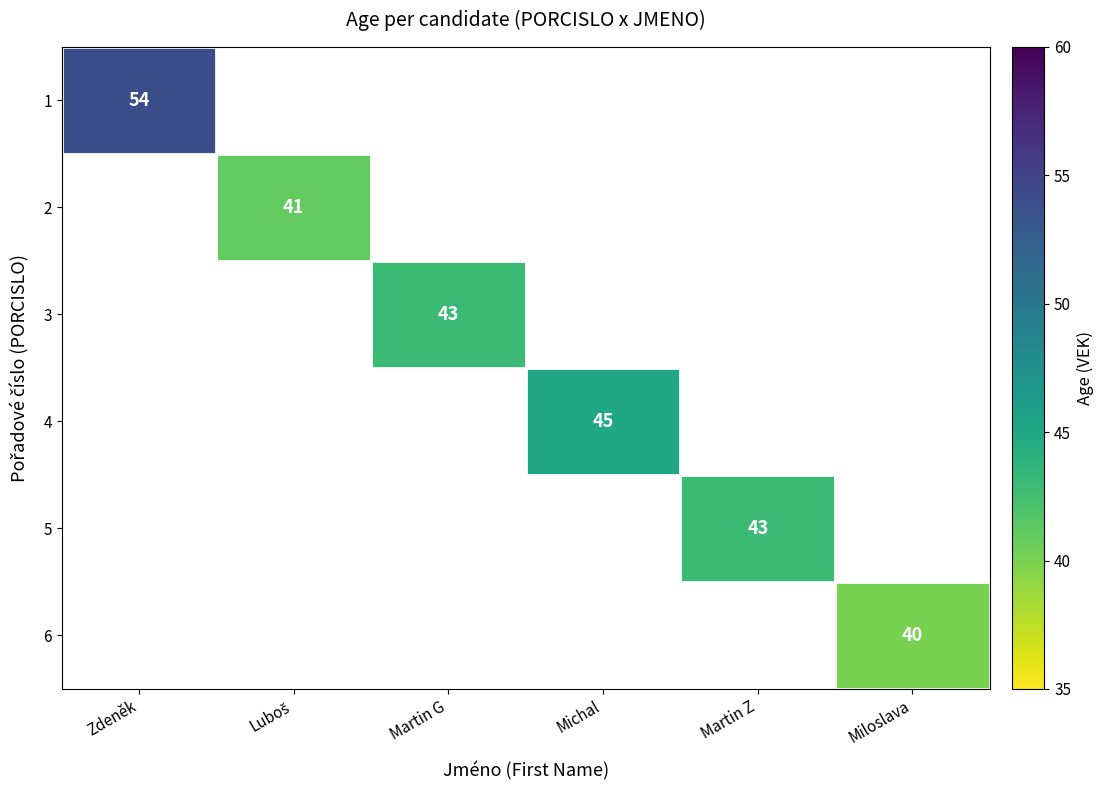

How many data points does each series have?

6